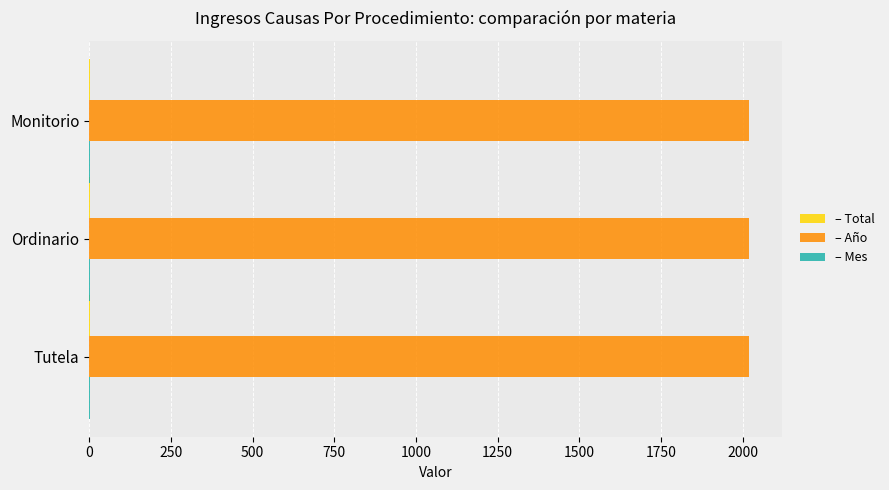

What is the maximum value shown in the chart?

2019